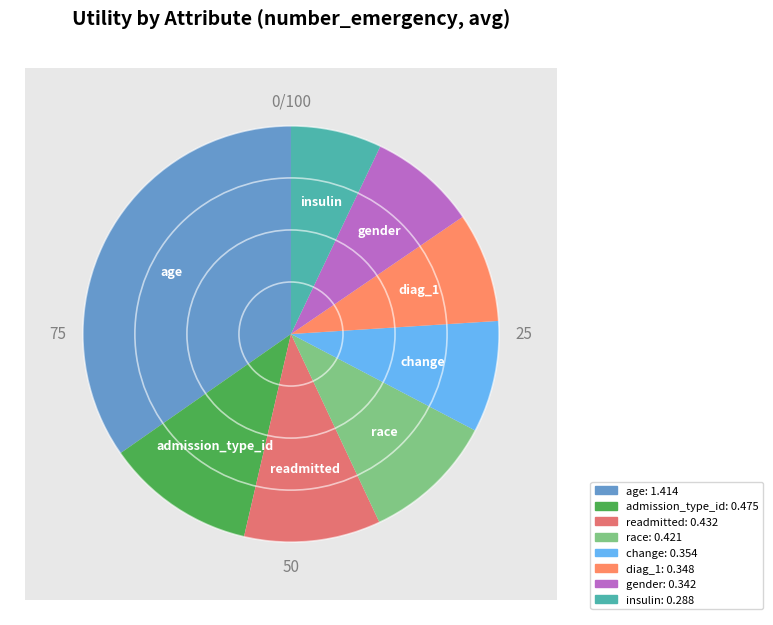

The gender slice represents 19% of the pie. True or false?

False